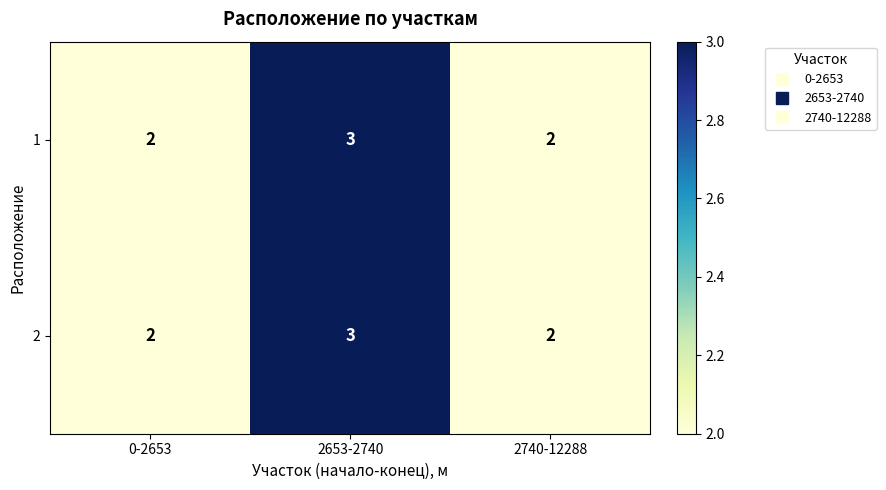

Which label corresponds to the largest value in the chart?

2653-2740